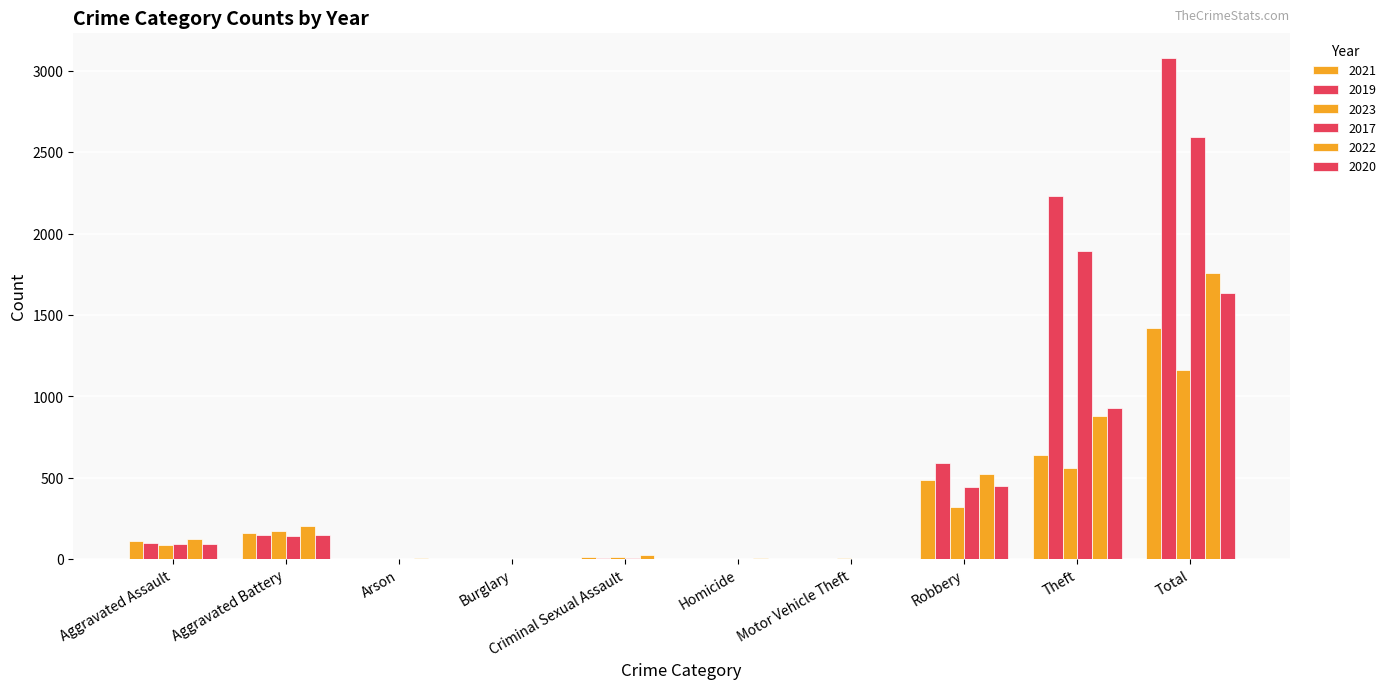

Reading left to right, list all the values displayed in this chart.

2021: Aggravated Assault=110	Aggravated Battery=163	Arson=2	Burglary=1	Criminal Sexual Assault=14	Homicide=4	Motor Vehicle Theft=2	Robbery=484	Theft=642	Total=1422
2019: Aggravated Assault=98	Aggravated Battery=148	Arson=1	Burglary=1	Criminal Sexual Assault=8	Homicide=2	Motor Vehicle Theft=1	Robbery=591	Theft=2230	Total=3080
2023: Aggravated Assault=90	Aggravated Battery=172	Arson=1	Burglary=0	Criminal Sexual Assault=15	Homicide=2	Motor Vehicle Theft=6	Robbery=321	Theft=558	Total=1165
2017: Aggravated Assault=95	Aggravated Battery=142	Arson=0	Burglary=2	Criminal Sexual Assault=8	Homicide=1	Motor Vehicle Theft=2	Robbery=446	Theft=1896	Total=2592
2022: Aggravated Assault=121	Aggravated Battery=202	Arson=5	Burglary=0	Criminal Sexual Assault=24	Homicide=5	Motor Vehicle Theft=2	Robbery=521	Theft=880	Total=1760
2020: Aggravated Assault=94	Aggravated Battery=150	Arson=1	Burglary=0	Criminal Sexual Assault=3	Homicide=3	Motor Vehicle Theft=3	Robbery=450	Theft=930	Total=1634